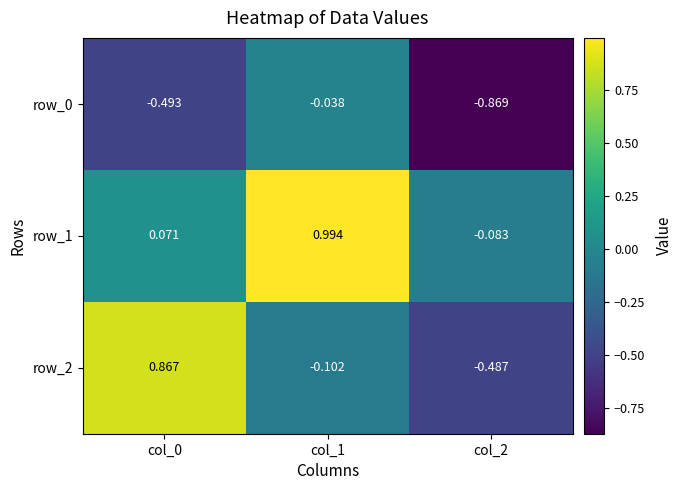

Which label corresponds to the largest value in the chart?

col_1